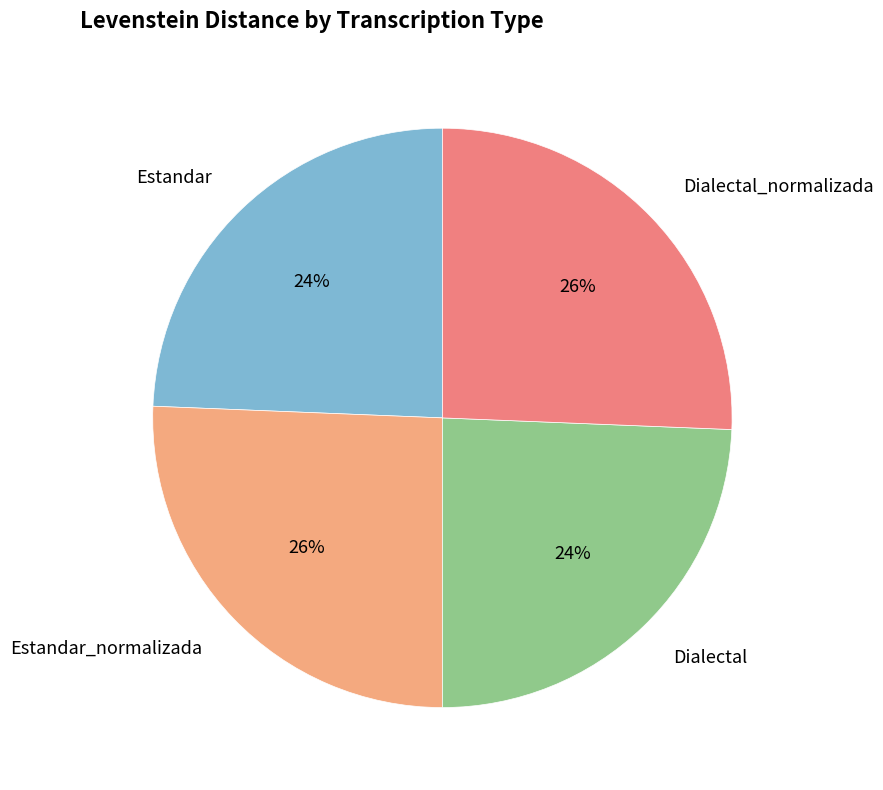

What percentage is the Estandar slice, to the nearest percent?

24%